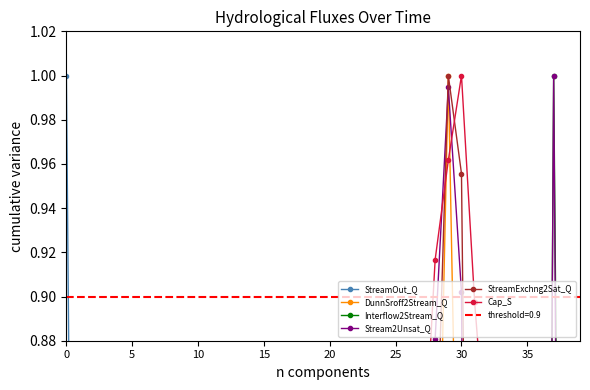

What is the sum of the Interflow2Stream_Q values at 20 and 5?

0.1